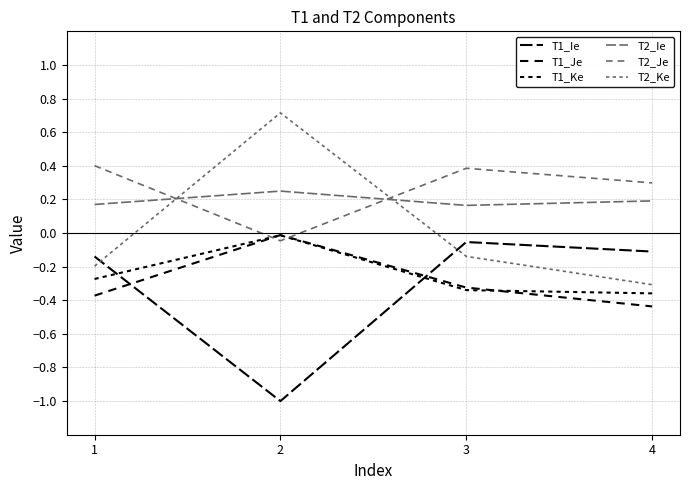

Does the chart display data point markers on the line(s)?

No